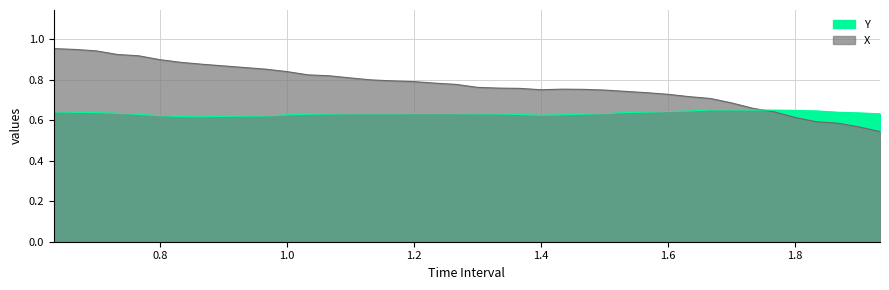

Rank the series by their maximum value, from highest to lowest.

X line, Y line